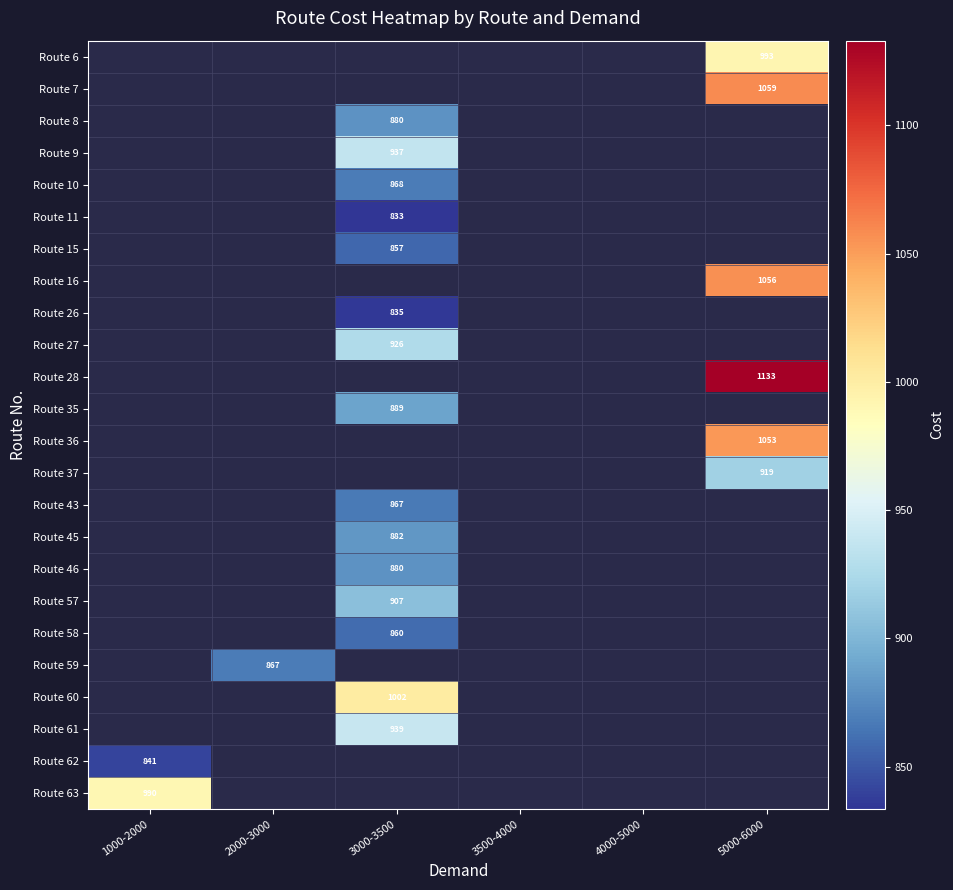

List the series in order of their peak value, lowest first.

Route 6, Route 7, Route 8, Route 9, Route 10, Route 11, Route 15, Route 16, Route 26, Route 27, Route 28, Route 35, Route 36, Route 37, Route 43, Route 45, Route 46, Route 57, Route 58, Route 59, Route 60, Route 61, Route 62, Route 63